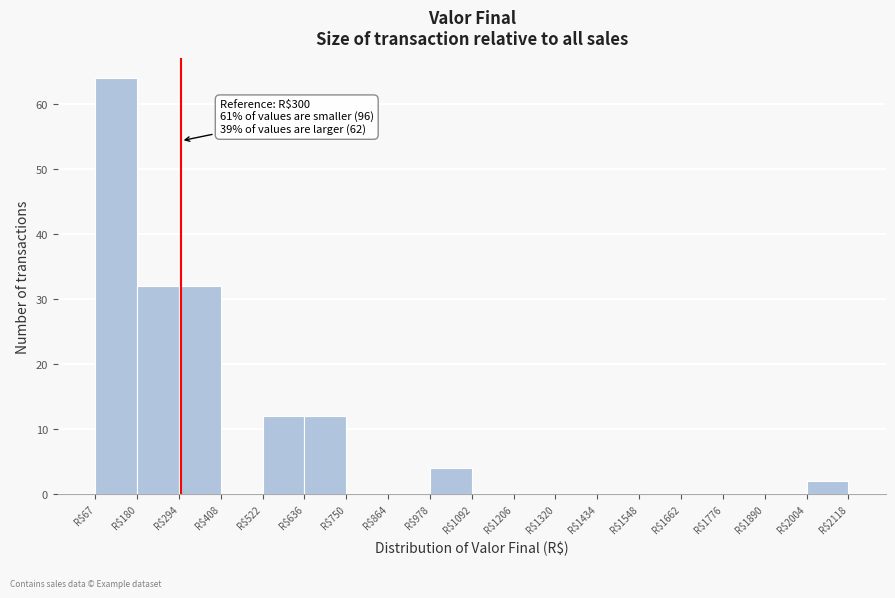

Which range on the x-axis has the tallest bar?

60 to 180